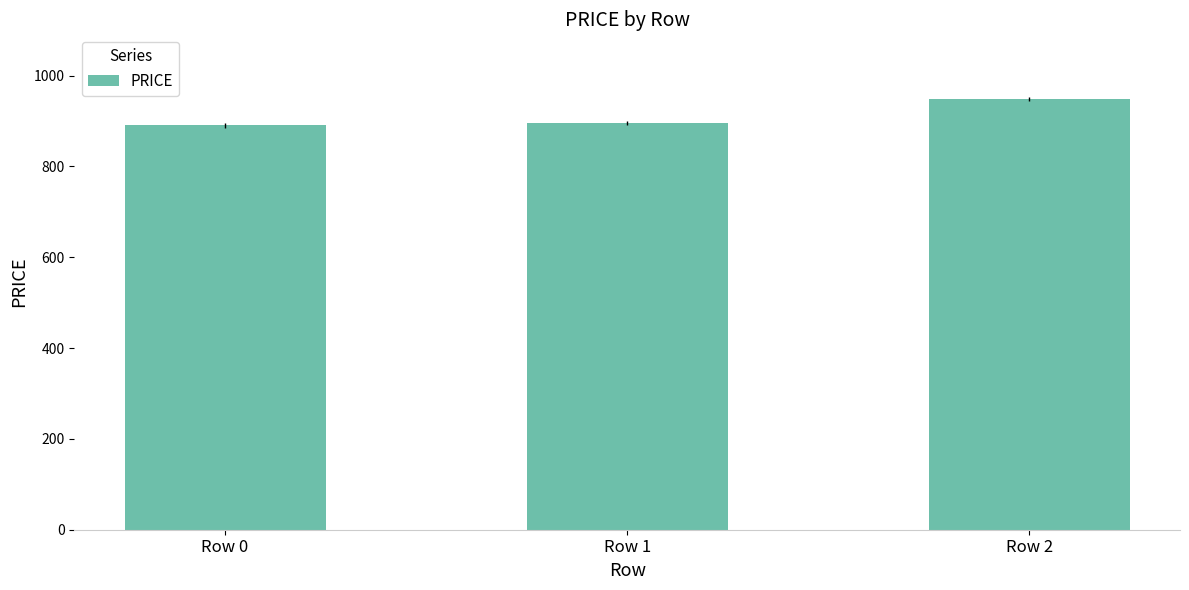

Which category has the highest value across all series?

Row 2